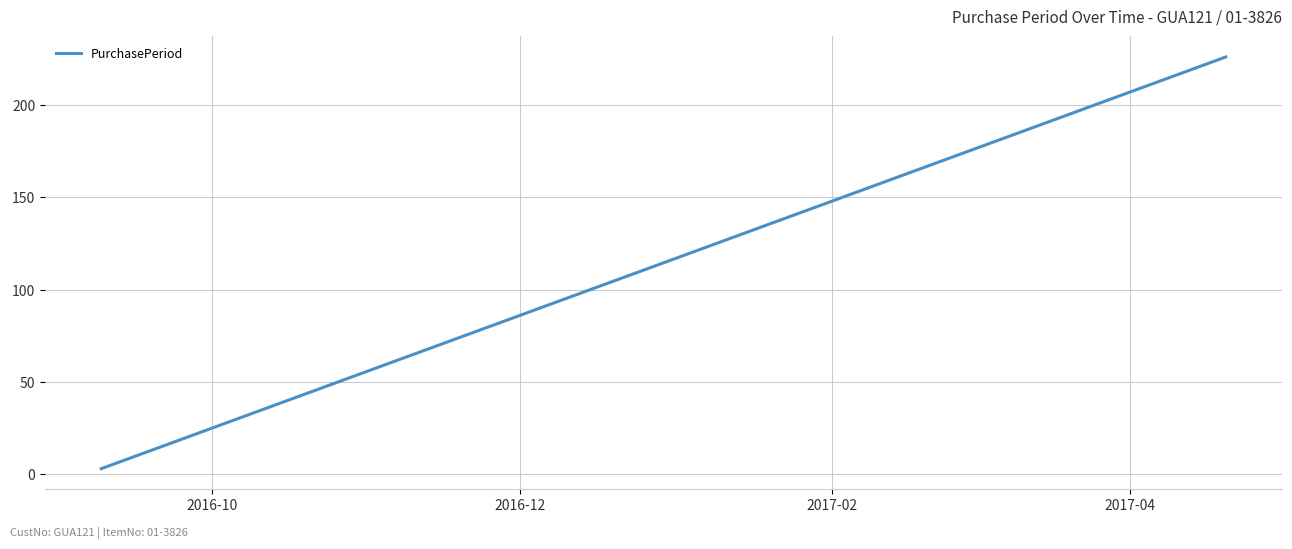

What is the difference between the maximum and minimum values?

223